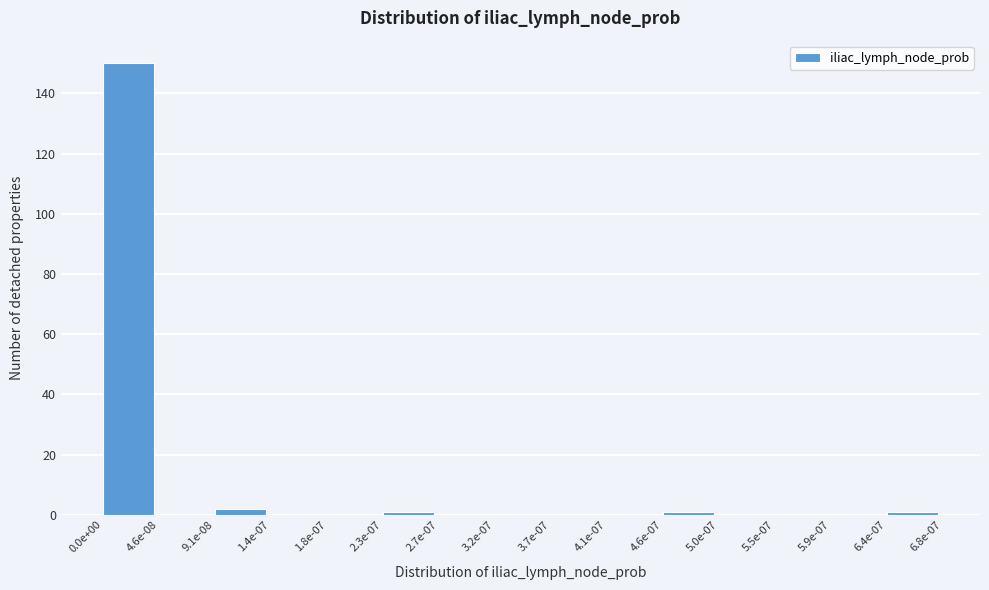

Reading right to left, list all the values displayed in this chart.

6.4e-07=1	5.9e-07=0	5.5e-07=0	5.0e-07=0	4.6e-07=1	4.1e-07=0	3.7e-07=0	3.2e-07=0	2.7e-07=0	2.3e-07=1	1.8e-07=0	1.4e-07=0	9.1e-08=2	4.6e-08=0	0.0e+00=150